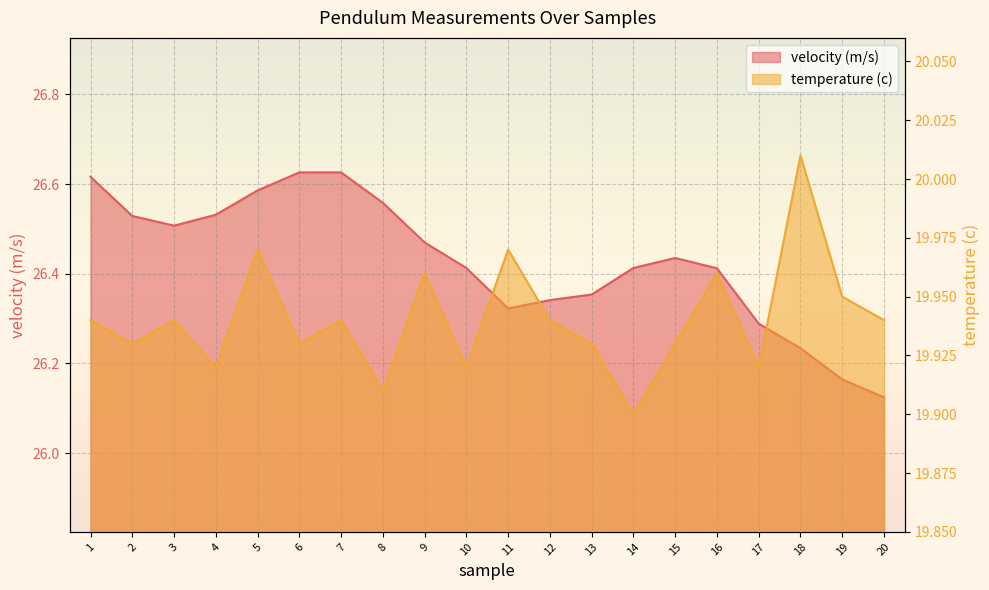

What is the sum of the temperature (c) values at 12 and 20?

39.9